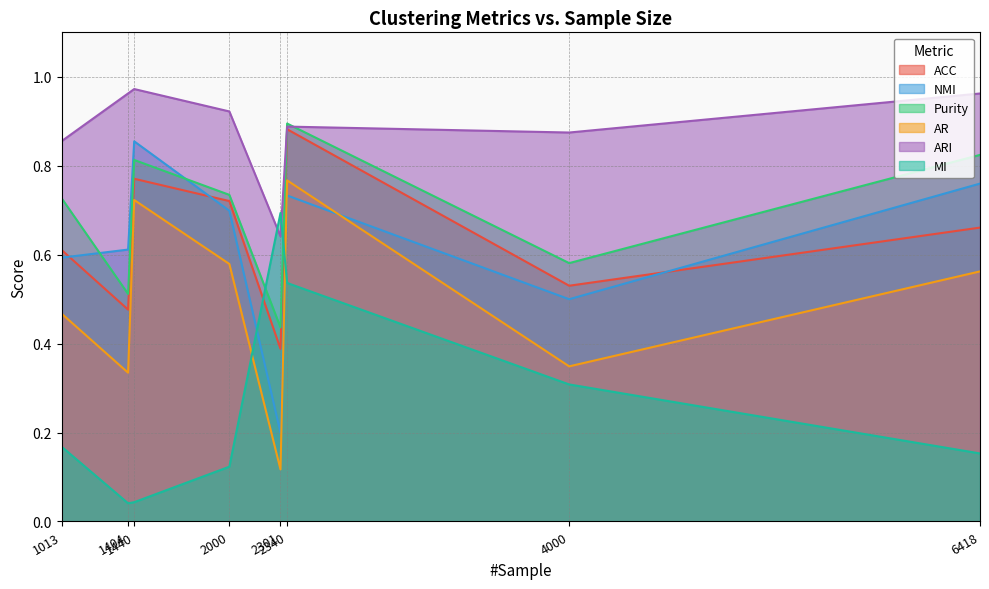

What is the value of the MI point at the 7th from the left?

0.3